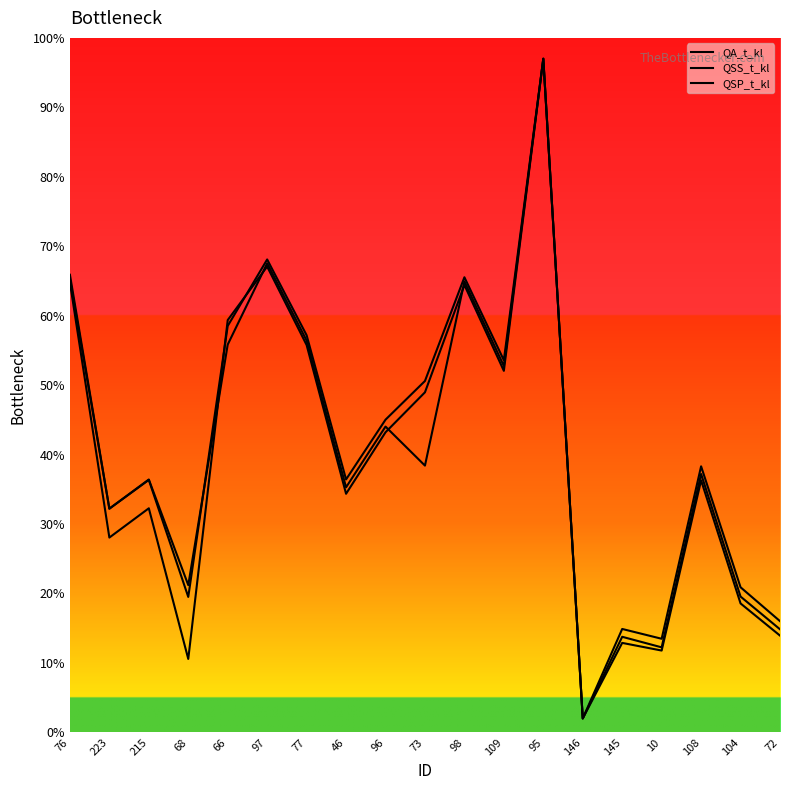

How many values in the QSS_t_kl series exceed 36?

10